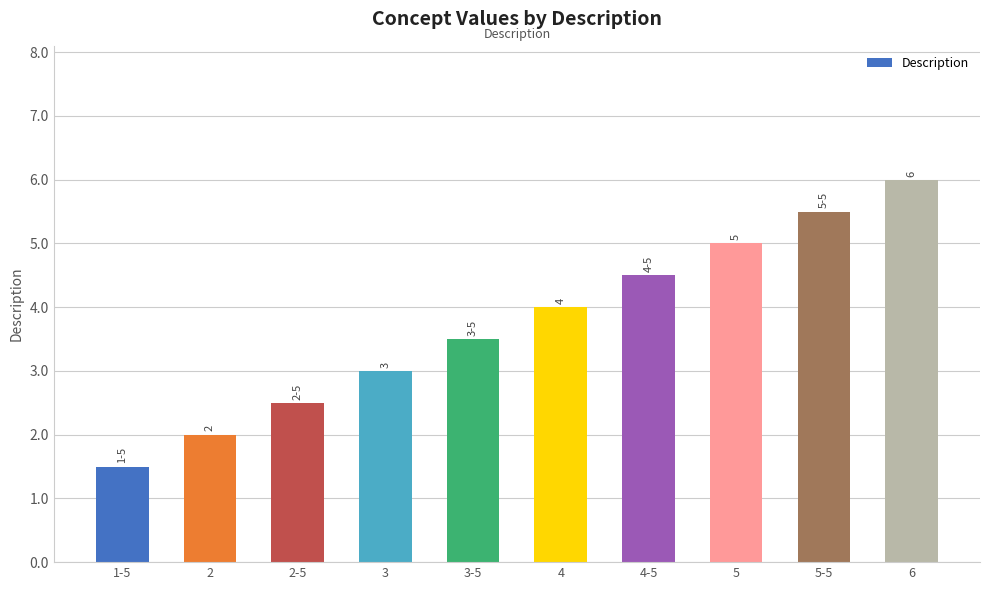

How many values are between 2 and 5?

7